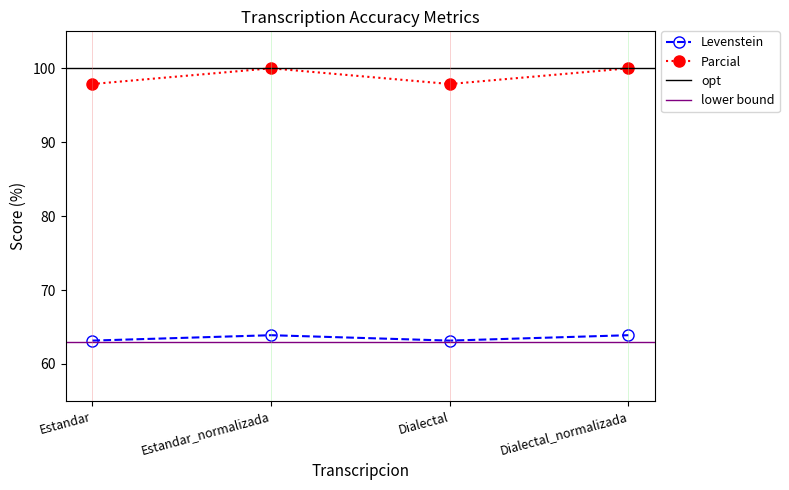

List the labels in order of Parcial value, smallest first.

Estandar, Dialectal, Estandar_normalizada, Dialectal_normalizada